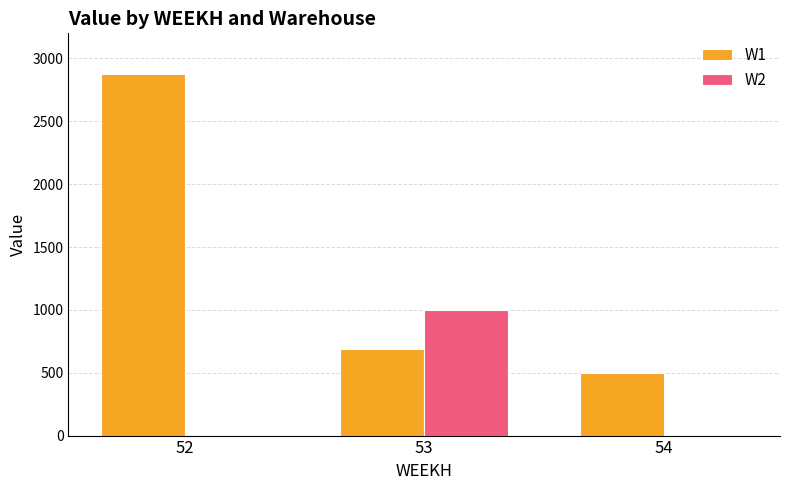

What are all the series names shown in the legend?

W1, W2